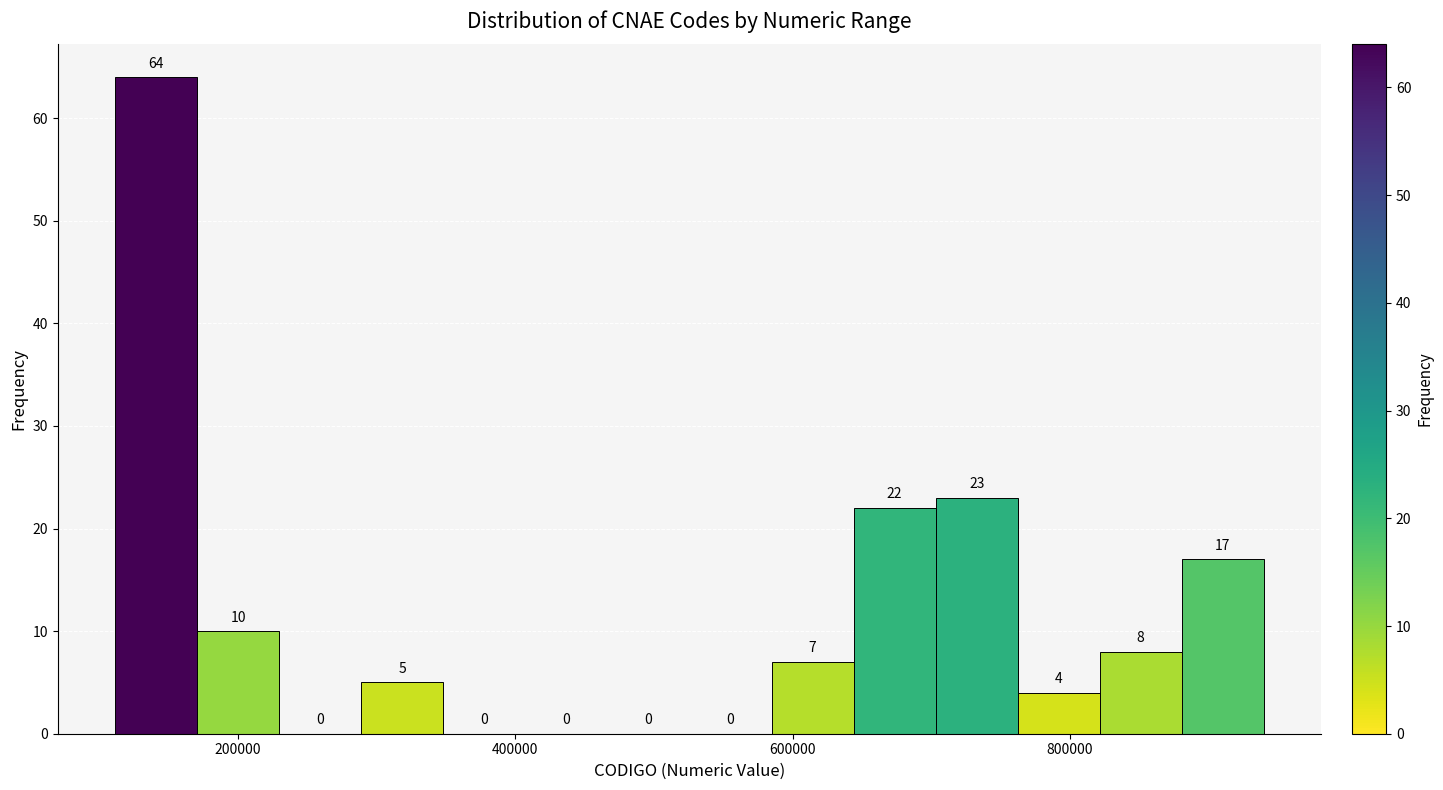

Read against the x-axis, roughly where is the centre of the tallest bar?

140000